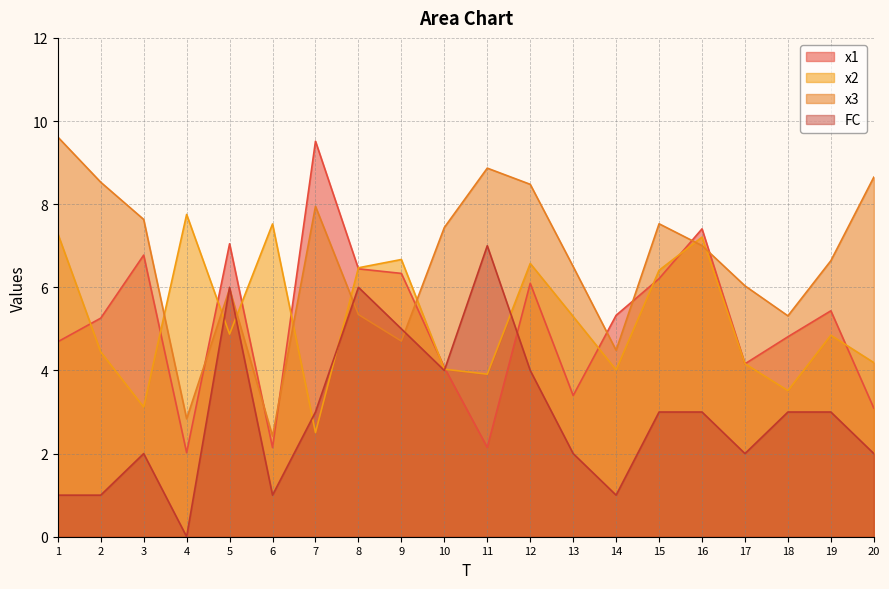

Reading left to right, extract all data points from this chart.

x1: 4.7	5.3	6.8	2.0	7.0	2.1	9.5	6.4	6.3	4.1	2.1	6.1	3.4	5.3	6.2	7.4	4.2	4.8	5.4	3.1
x2: 7.3	4.4	3.1	7.8	4.9	7.5	2.5	6.5	6.7	4.0	3.9	6.6	5.3	4.0	6.4	7.2	4.2	3.5	4.8	4.2
x3: 9.6	8.5	7.6	2.8	6.0	2.4	7.9	5.3	4.7	7.4	8.9	8.5	6.5	4.5	7.5	7.0	6.0	5.3	6.6	8.6
FC: 1.0	1.0	2.0	0.0	6.0	1.0	3.0	6.0	5.0	4.0	7.0	4.0	2.0	1.0	3.0	3.0	2.0	3.0	3.0	2.0